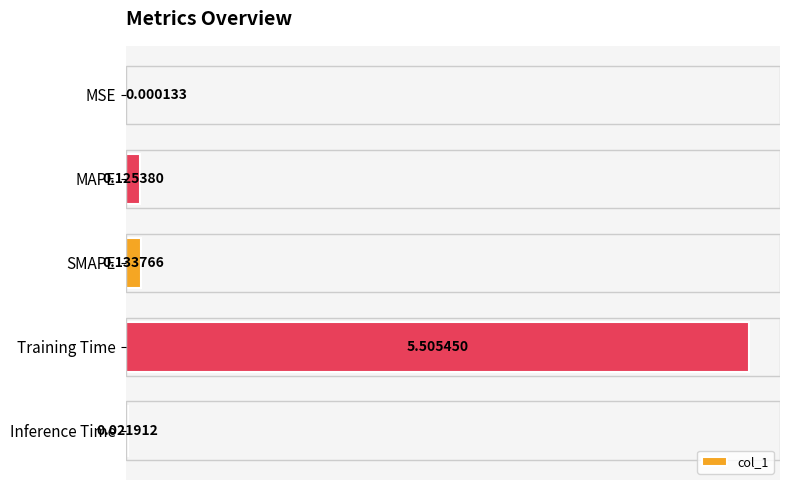

Which label corresponds to the largest value in the chart?

Training Time